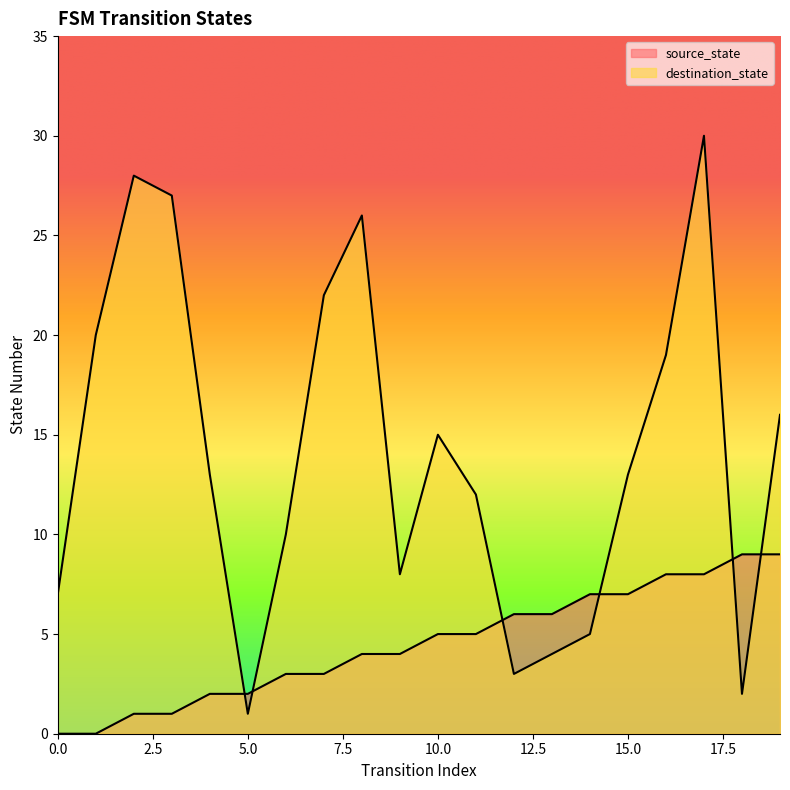

List the labels in order of source_state value, largest first.

18, 19, 16, 17, 14, 15, 12, 13, 10, 11, 8, 9, 6, 7, 4, 5, 2, 3, 0, 1